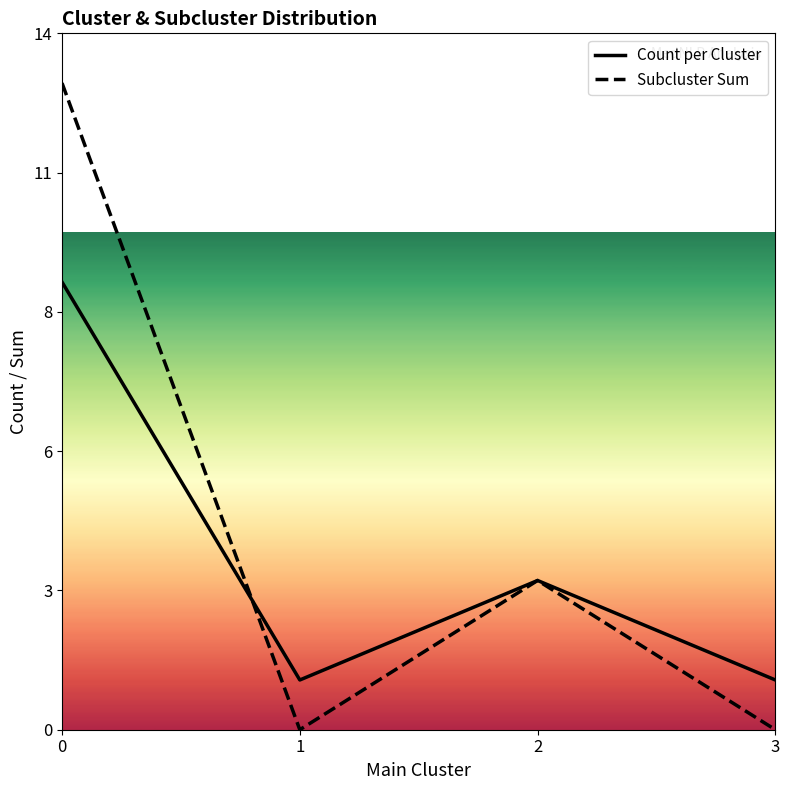

Which category has the lowest value in the Count per Cluster series?

1